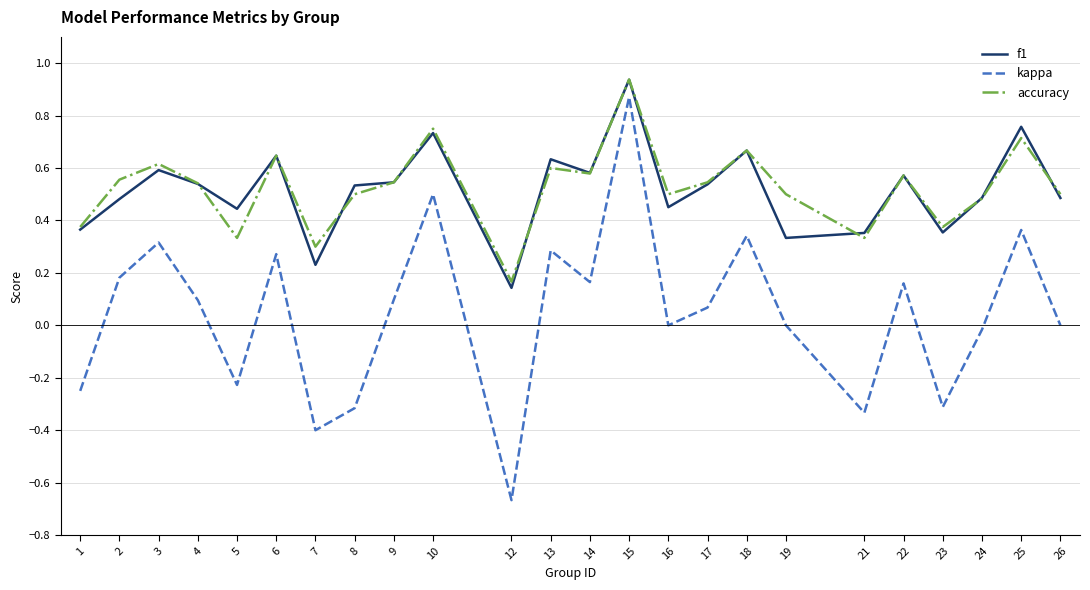

At which category is the sum across all series the highest?

15